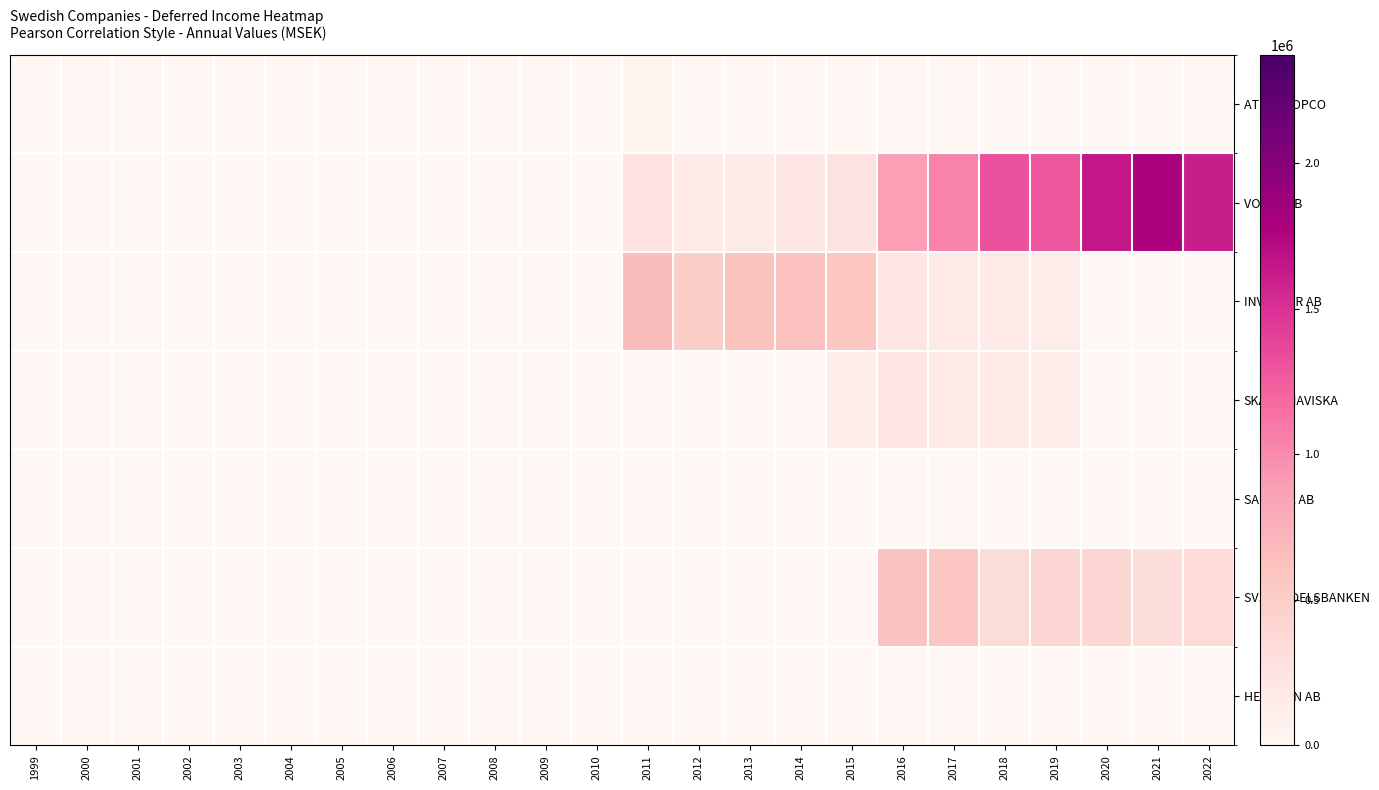

Between 1999 and 2008, which is larger?

1999